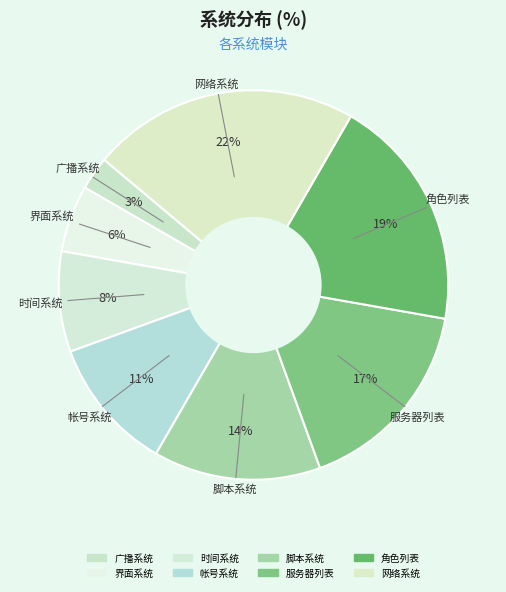

The 网络系统 slice represents 22% of the pie. True or false?

True